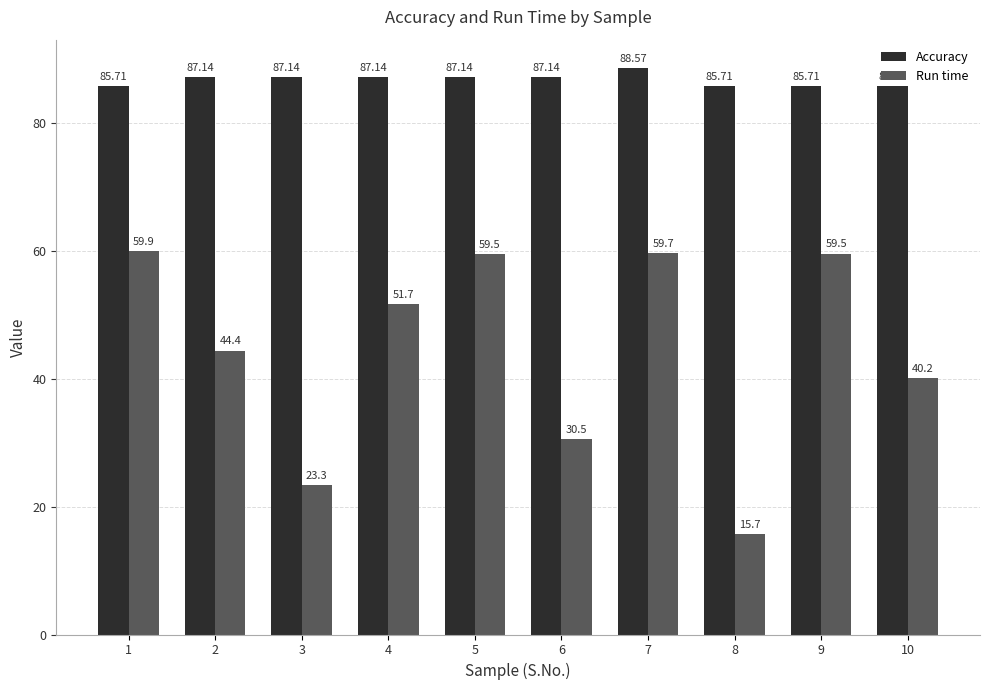

The value of Accuracy at 8 is 85.7. True or false?

True